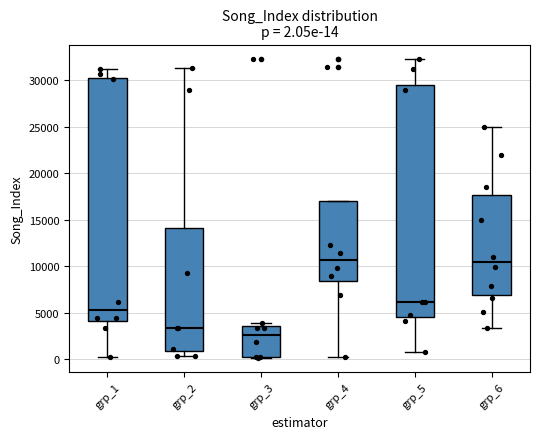

Comparing the boxes themselves (not the whiskers), which one is the tallest?

grp_1